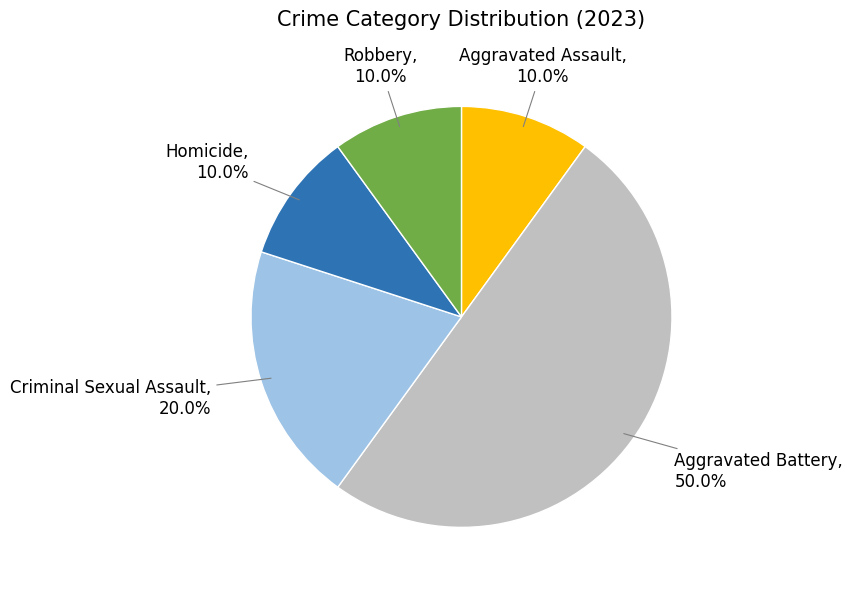

How many segments does this pie chart have?

5